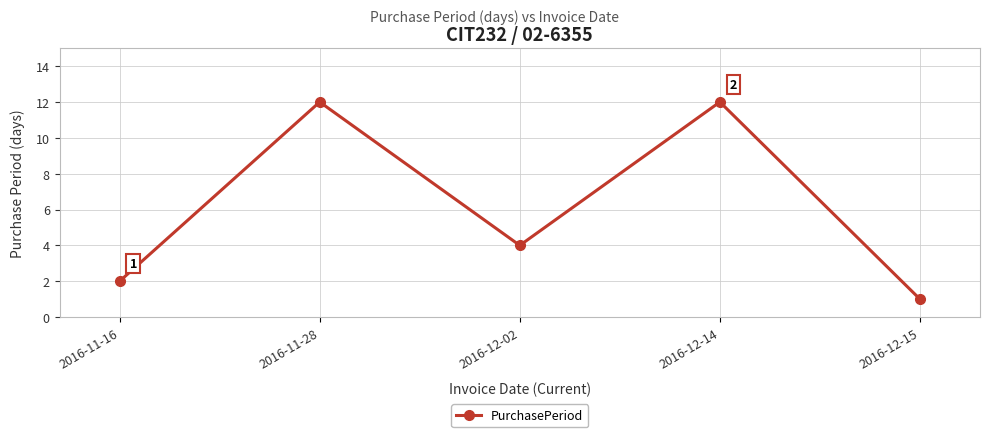

Where does the data first go above 4?

2016-11-28